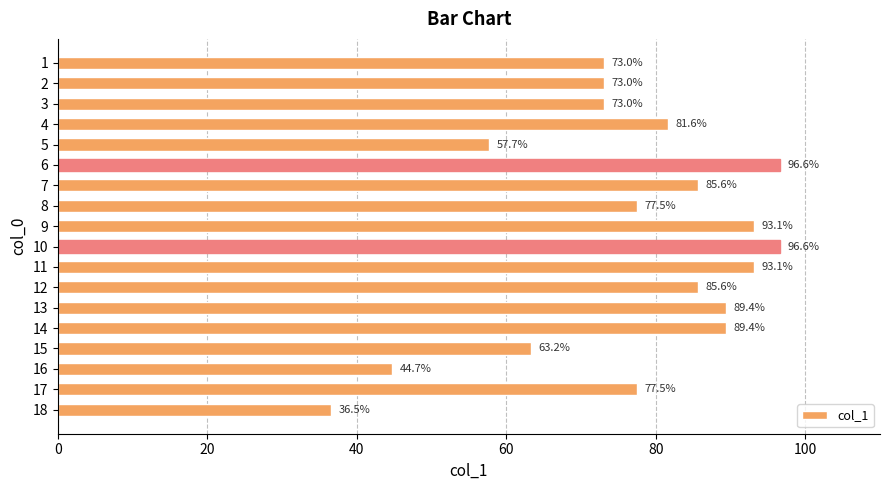

What is the greatest value displayed?

96.6